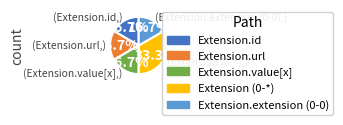

Is there any slice that represents more than half of the pie?

No